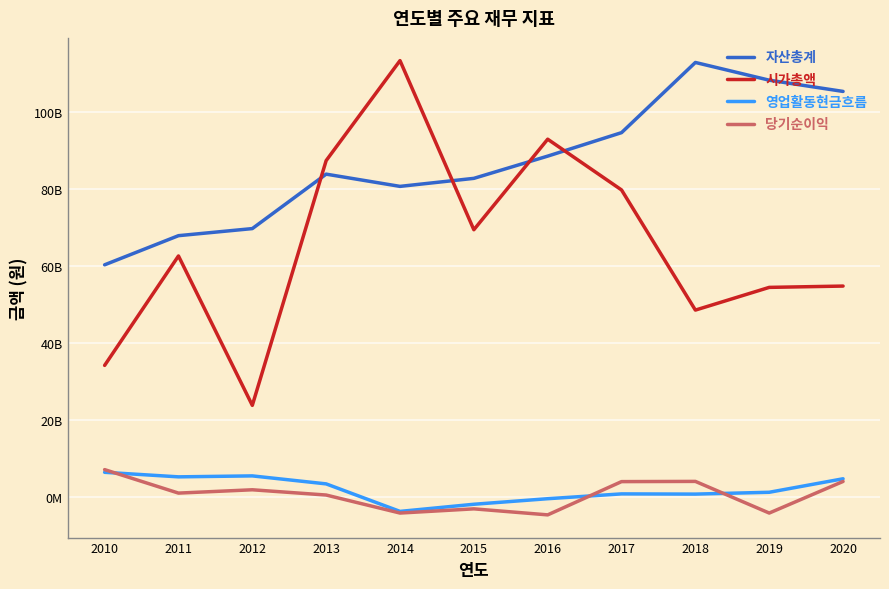

Which has a higher value, 2019 or 2014?

2019